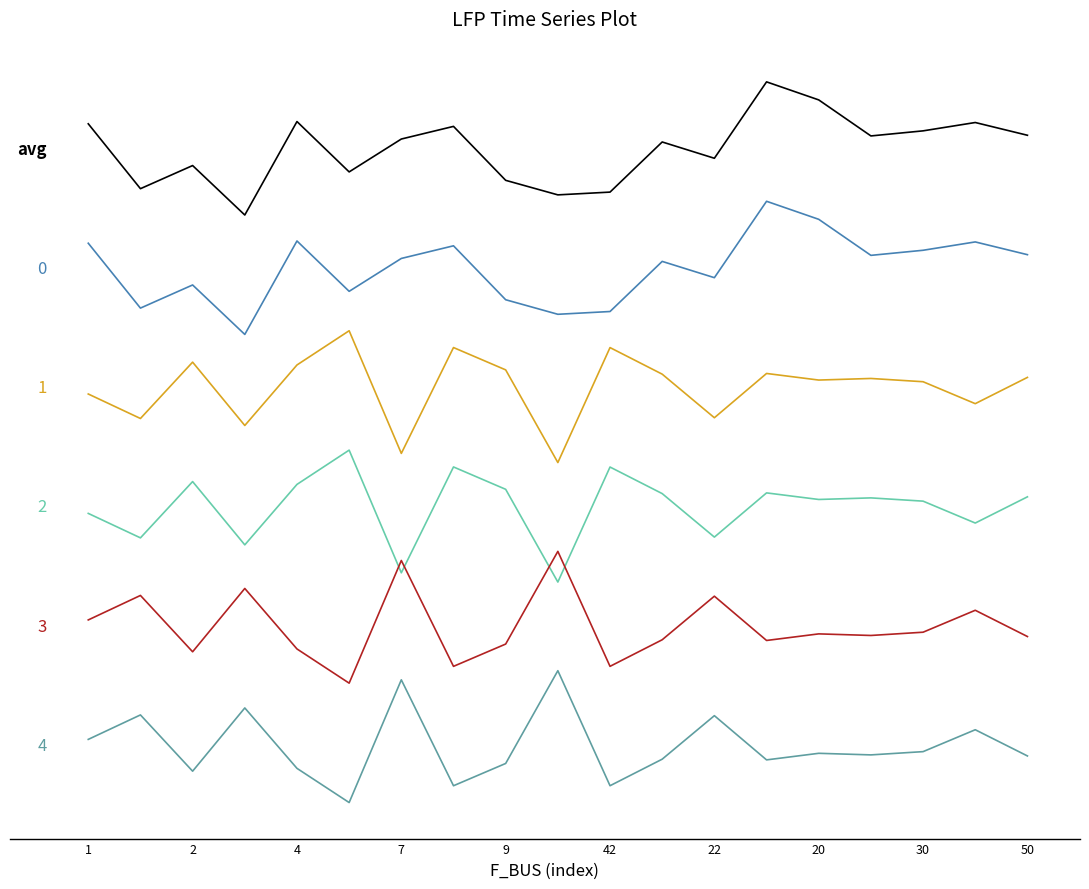

The value at 2 is 7.8. True or false?

False